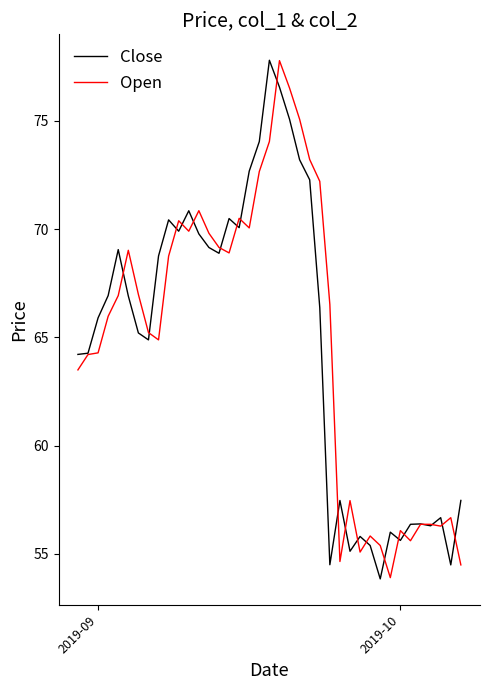

What is the minimum value for Open?

53.9